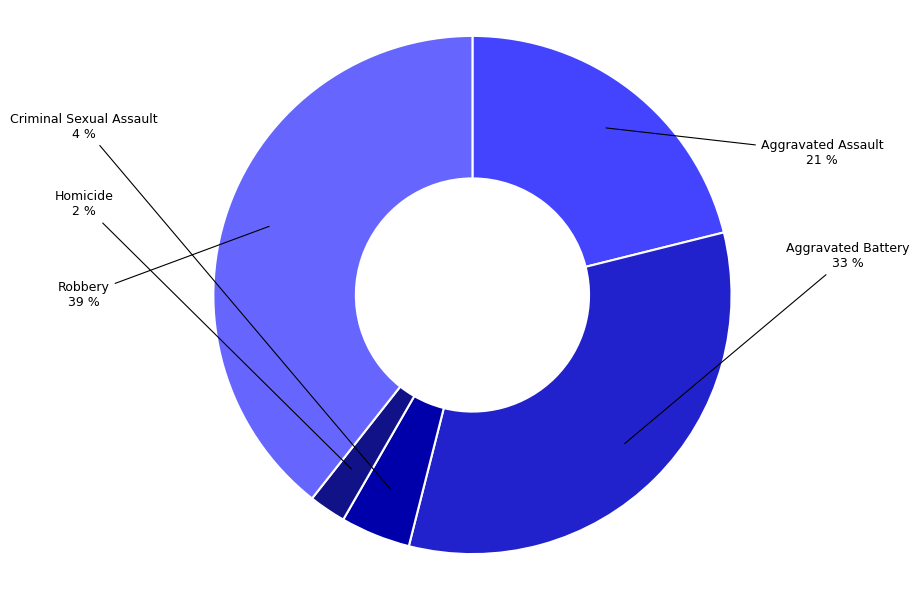

How many segments does this pie chart have?

5